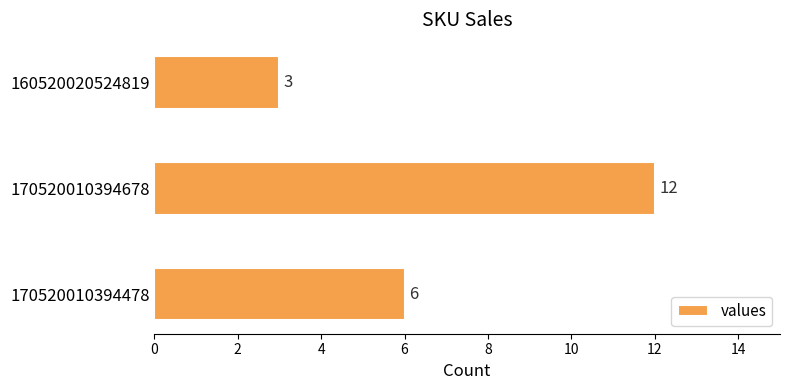

List the labels in order of value, smallest first.

160520020524819, 170520010394478, 170520010394678